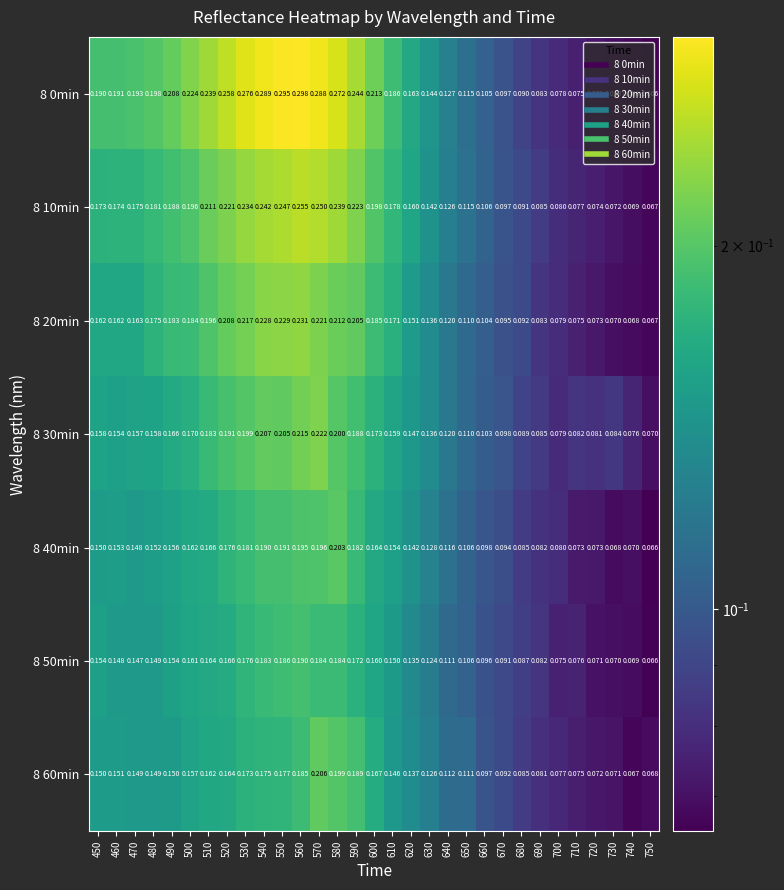

Is the value of 8 50min at 560 greater than the value of 8 20min at 540?

No